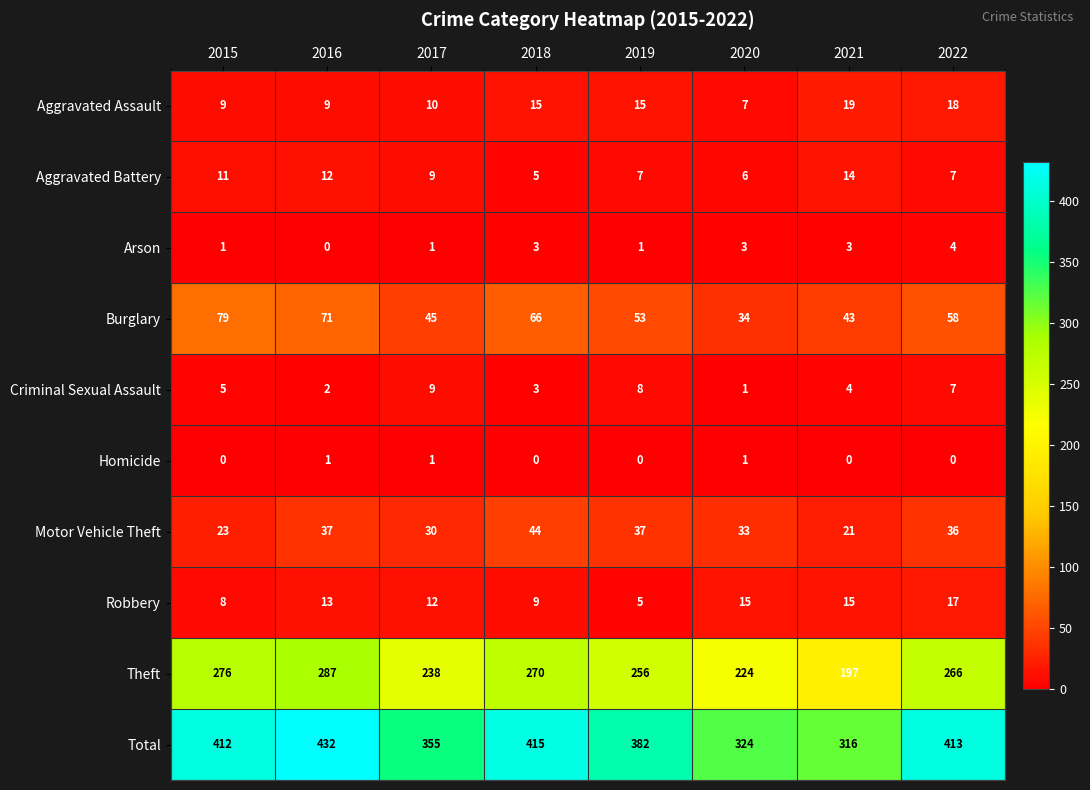

How many data points does each series have?

8